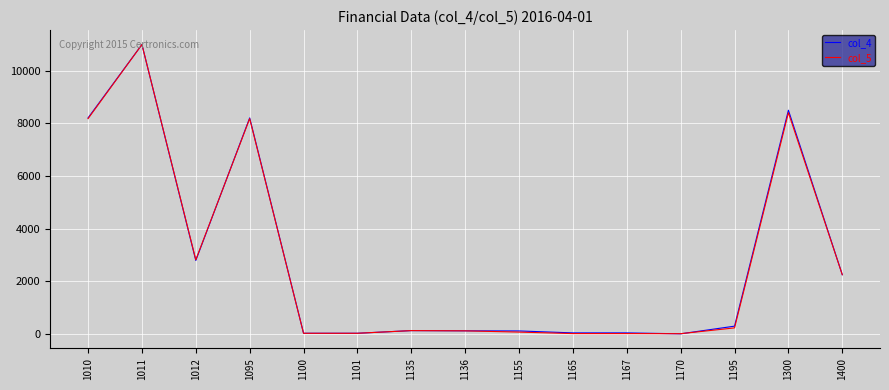

Is the value of col_5 at 1012 greater than the value of col_4 at 1155?

Yes